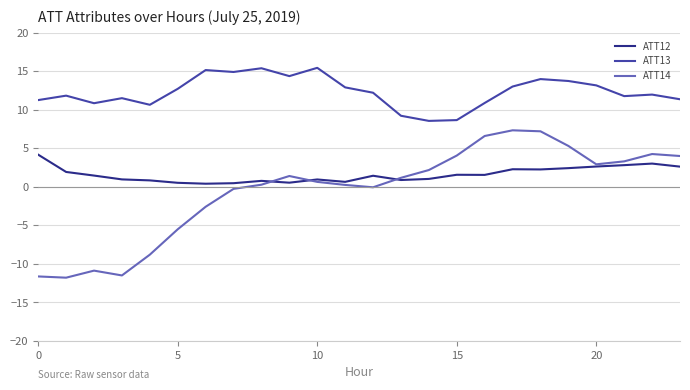

What is the difference between the maximum and minimum values in the ATT14 series?

19.1